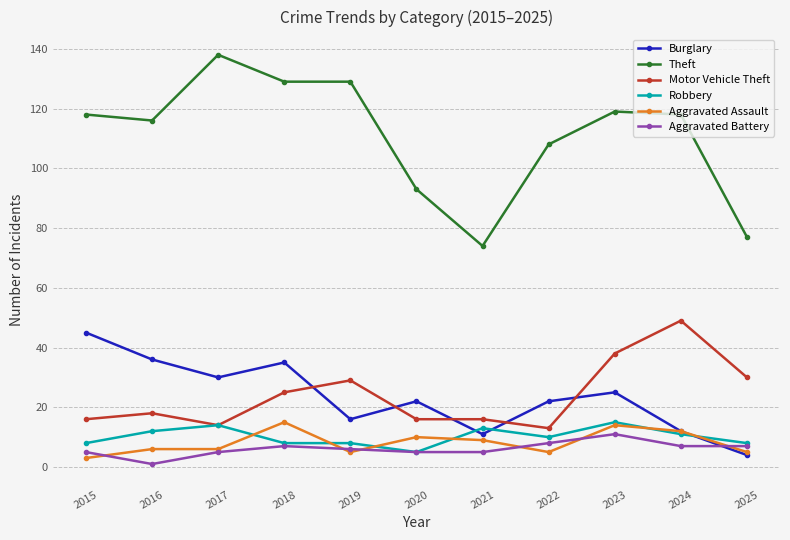

What is the difference between the maximum and minimum values in the Theft series?

64